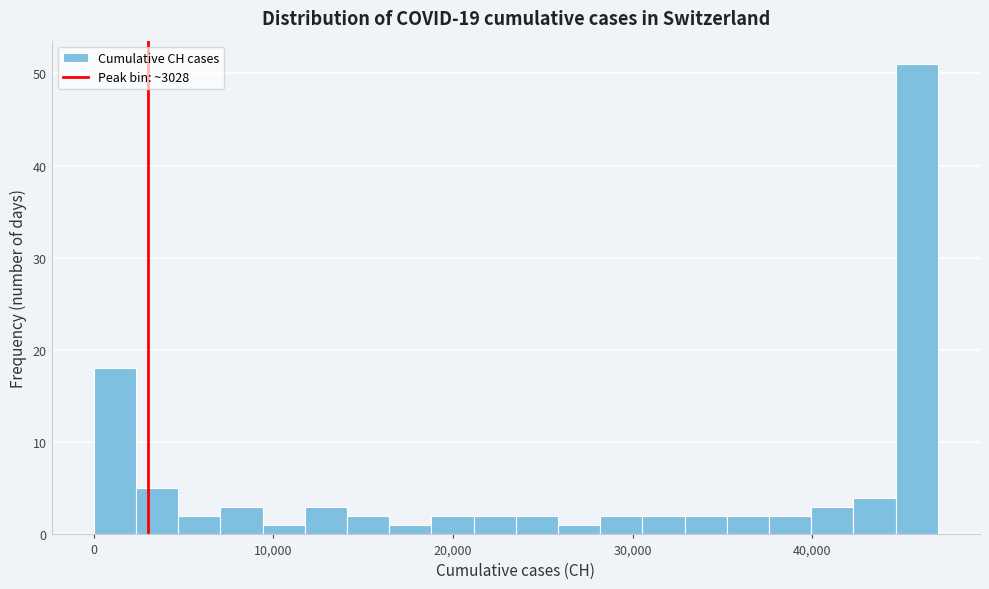

Read against the x-axis, roughly where is the centre of the tallest bar?

46000